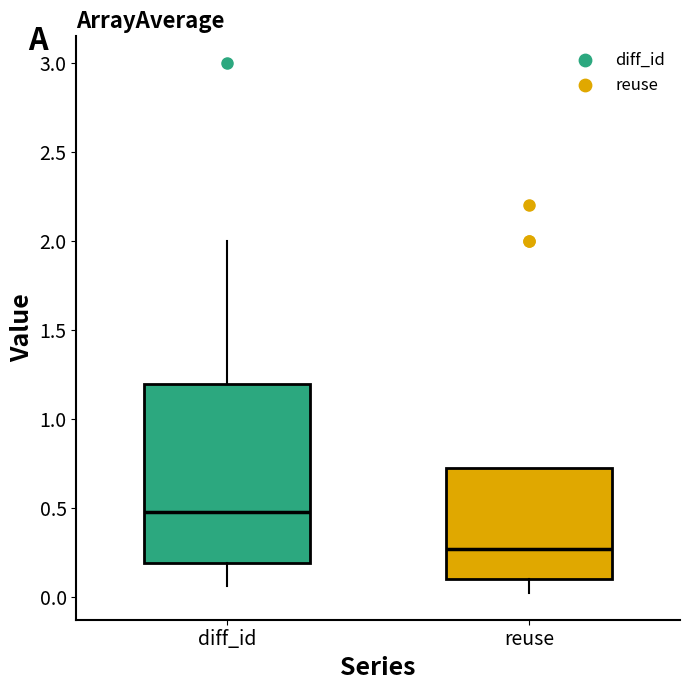

Where does the median line of the box for diff_id sit on the y-axis? The values are not printed on the chart, so give them approximately, as read against the axis.

0.50